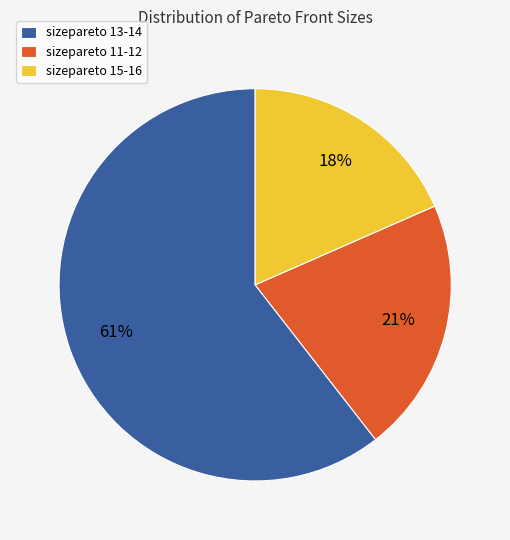

To the nearest percent, what percentage of the pie is sizepareto 13-14?

61%